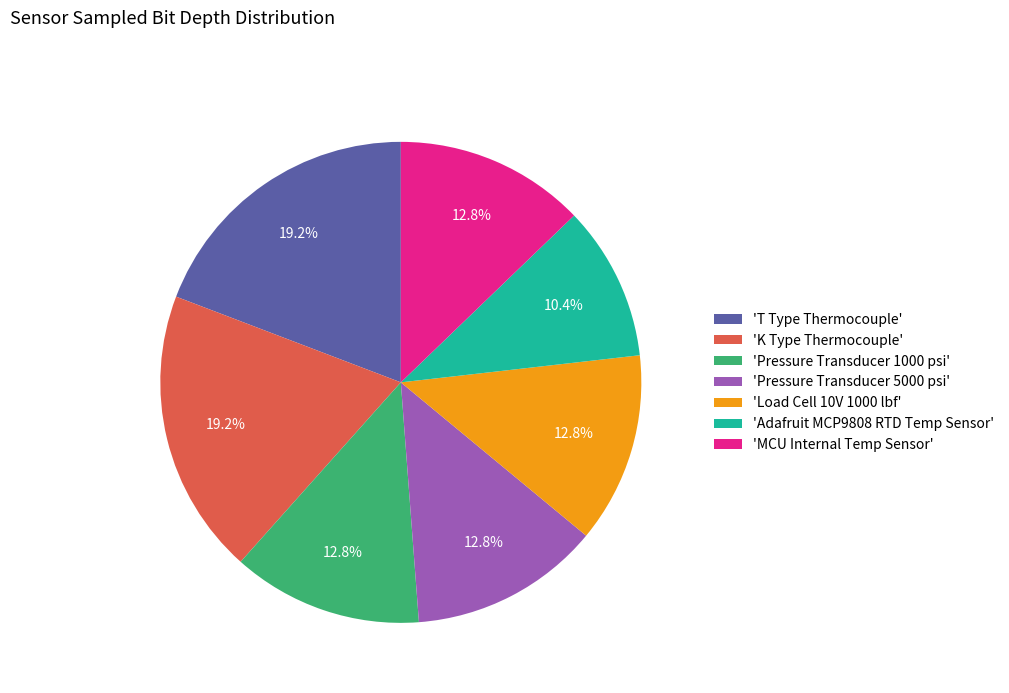

What percentage do 'MCU Internal Temp Sensor' and 'Adafruit MCP9808 RTD Temp Sensor' together represent?

23.2%